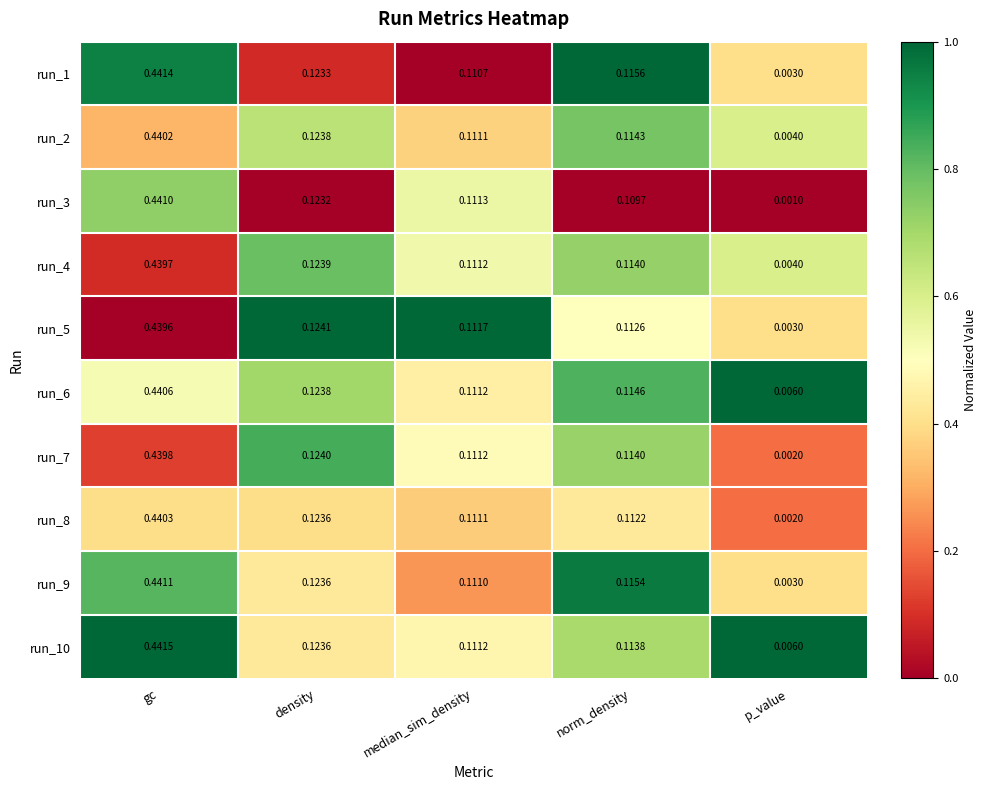

Is the value of run_10 at median_sim_density greater than the value of run_4 at norm_density?

No